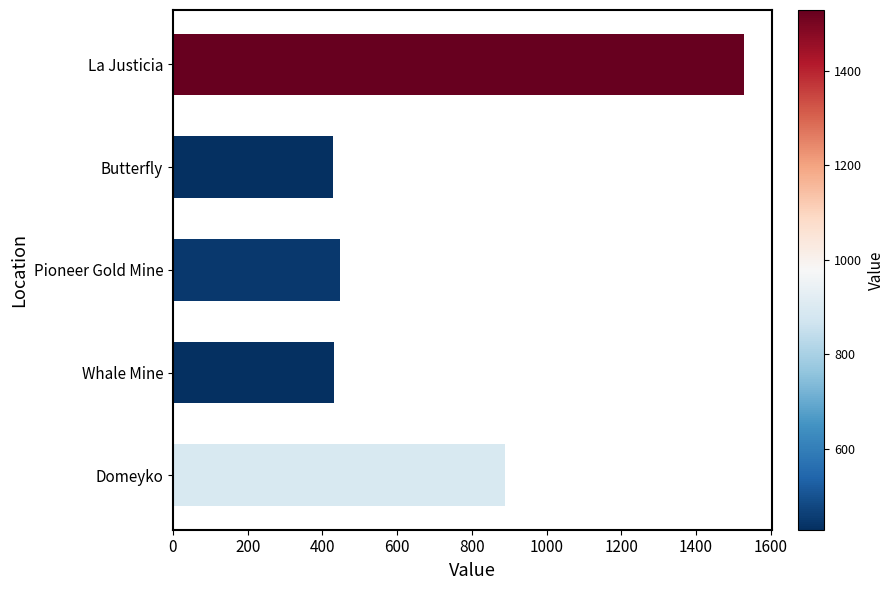

True or false: the data shows 429 at Butterfly.

True